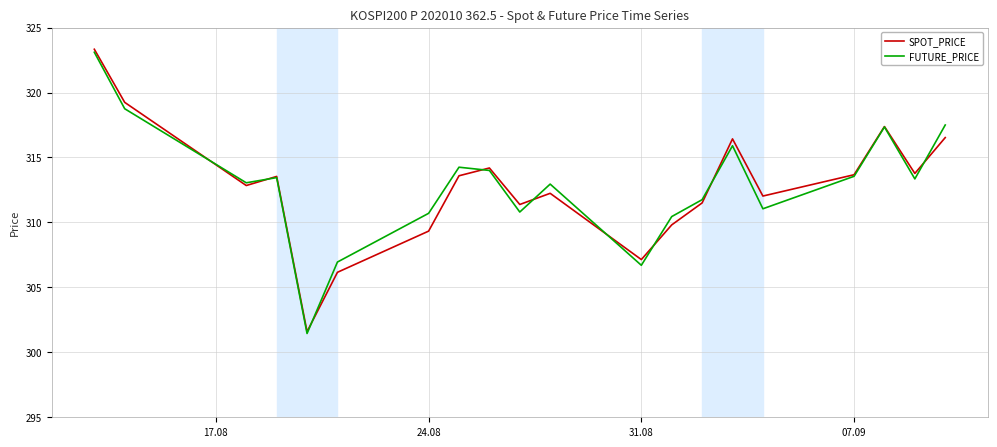

What is the highest value of the SPOT_PRICE series?

323.3